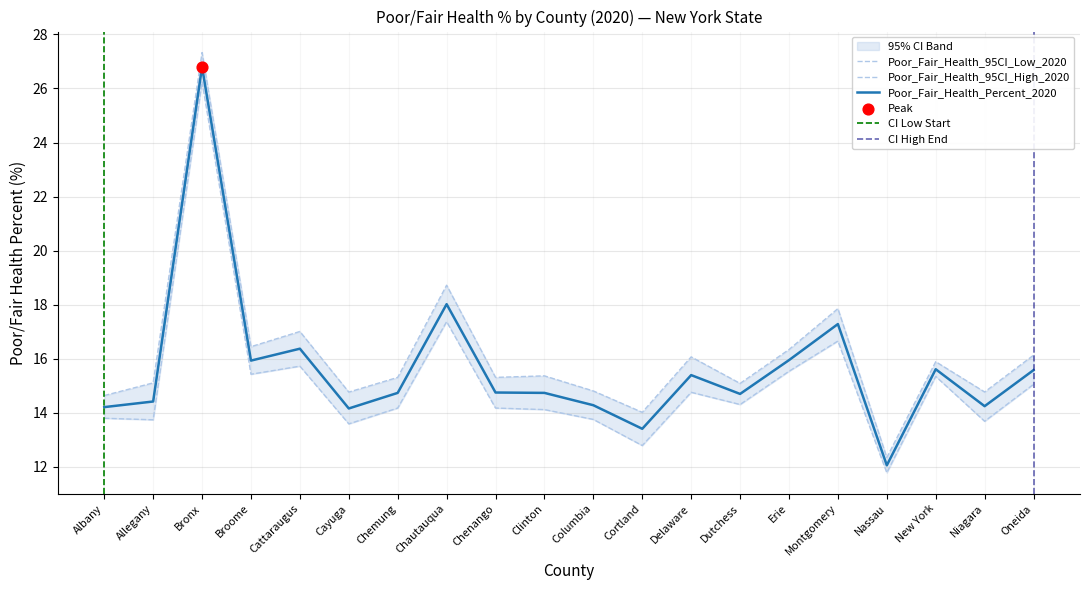

Which series contains the highest Y value?

Poor_Fair_Health_95CI_High_2020